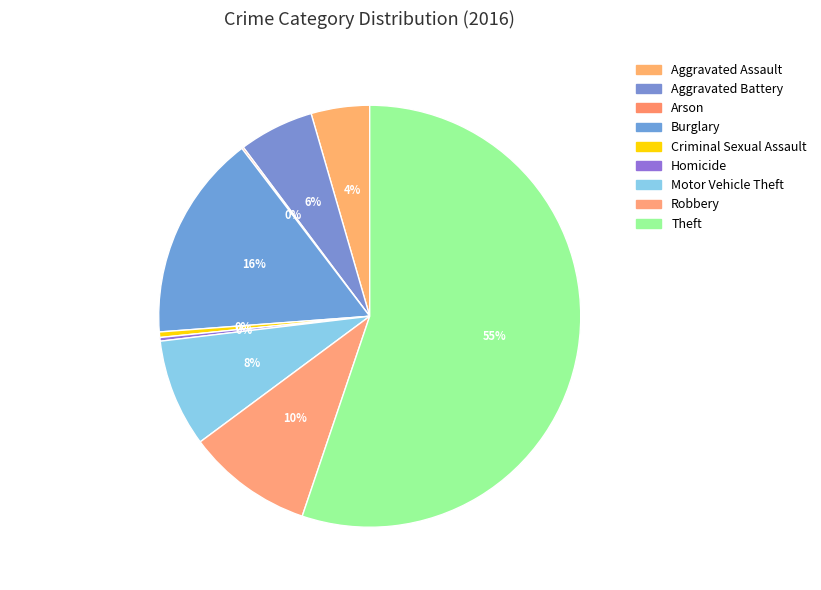

Which has a higher value, Robbery or Homicide?

Robbery